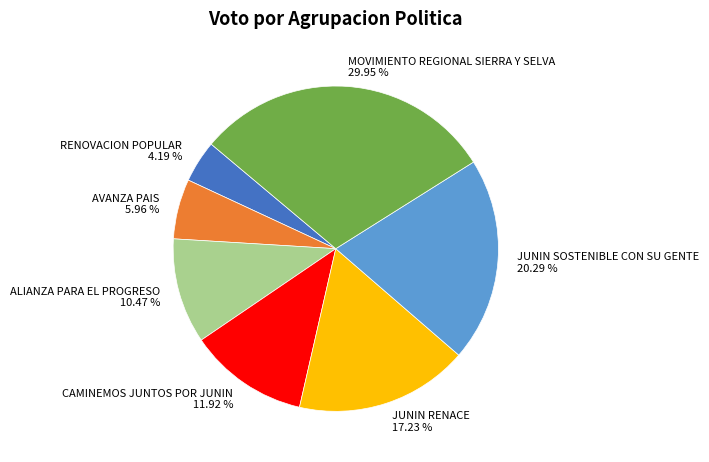

Which category has the smallest portion of the pie?

RENOVACION POPULAR